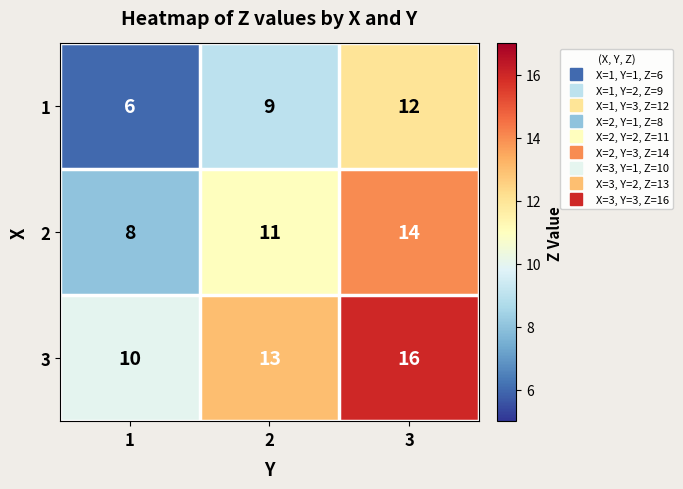

Reading left to right, list all the values displayed in this chart.

1: 6	9	12
2: 8	11	14
3: 10	13	16